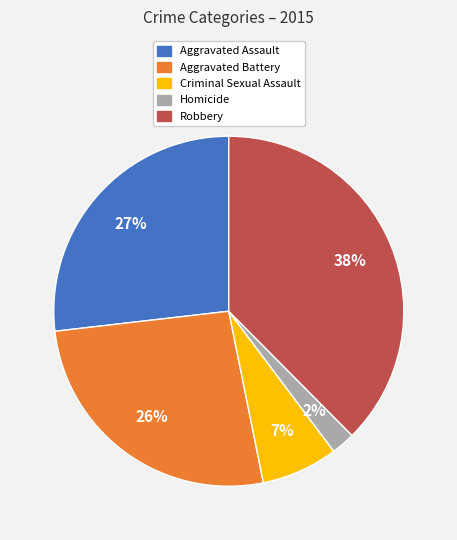

How many slices are in this pie chart?

5